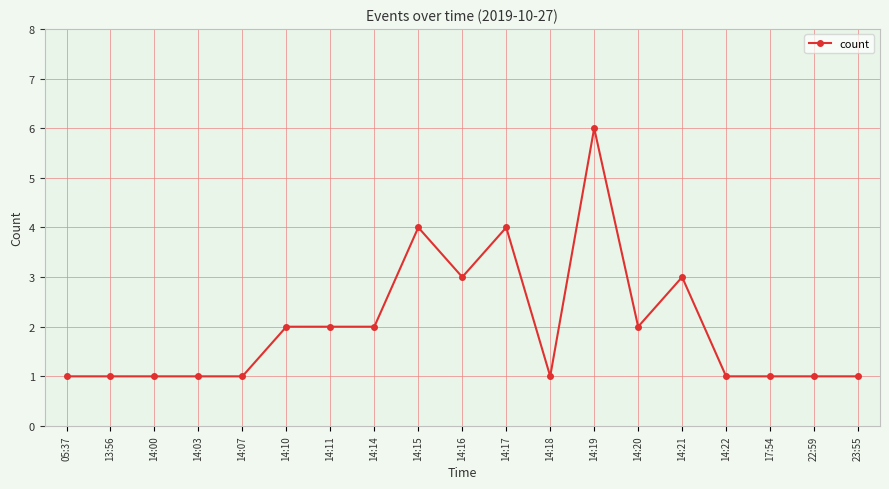

What is the ratio of the value at 14:19 to the value at 14:11?

3.0